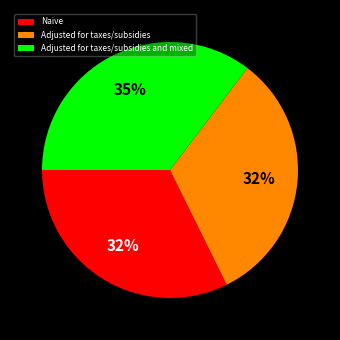

To the nearest percent, what is the difference between the largest and smallest slice percentages?

3%